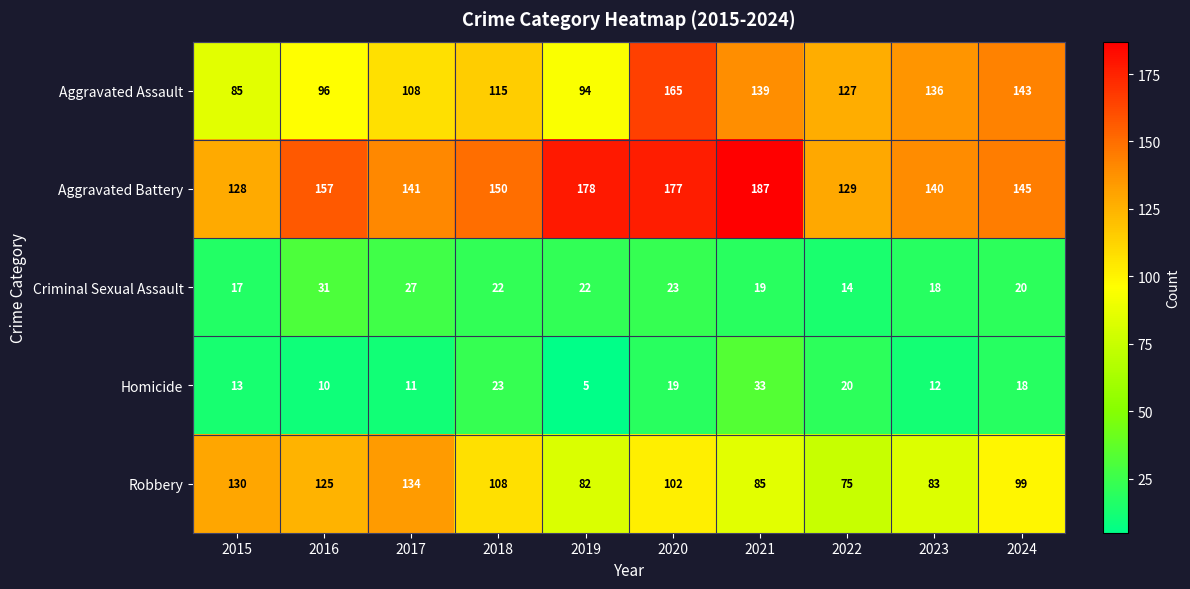

Where does the Aggravated Battery series first go above 150?

2016